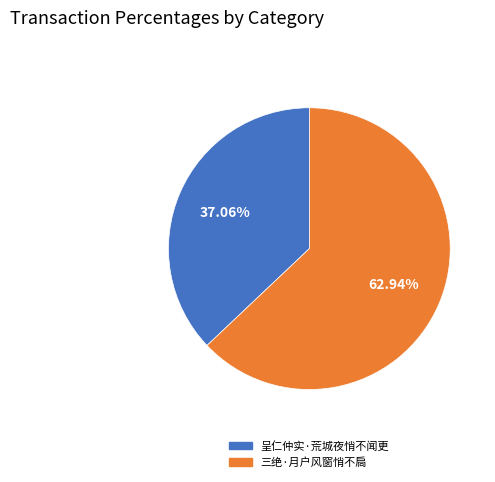

What percentage is NOT represented by 呈仁仲实·荒城夜悄不闻更?

62.9%